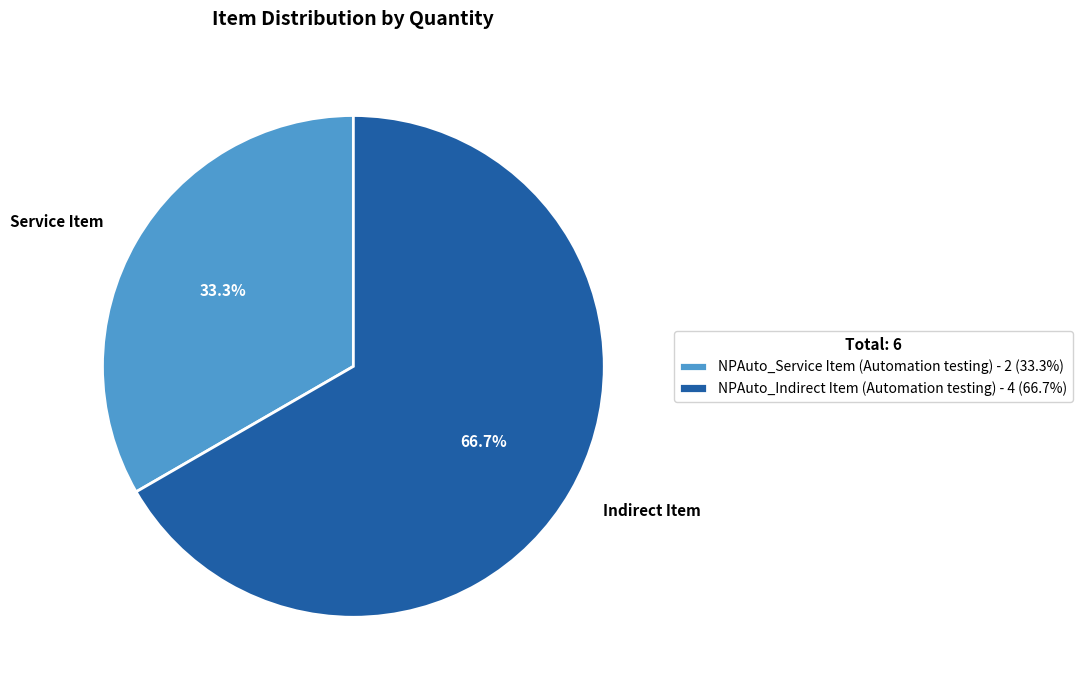

Rank the categories by value from lowest to highest.

NPAuto_Service Item (Automation testing), NPAuto_Indirect Item (Automation testing)